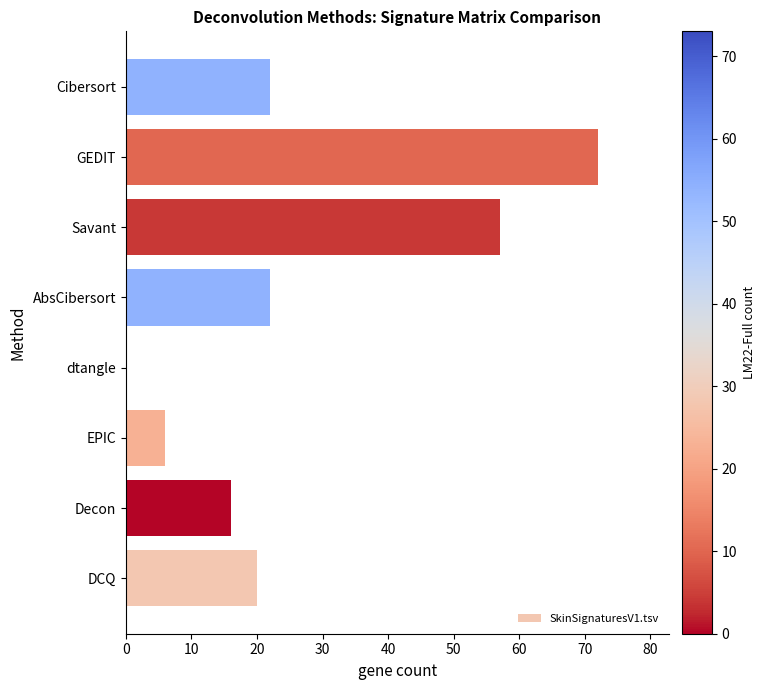

The chart shows a value of 57 at Savant. True or false?

True